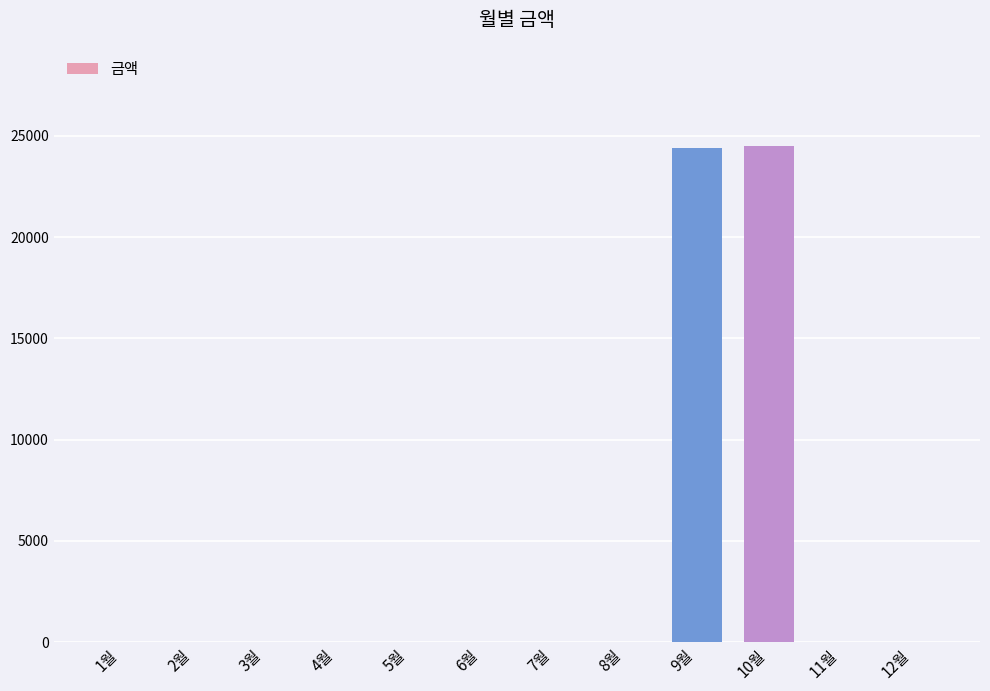

What is the change in value from 8월 to 10월?

+24500